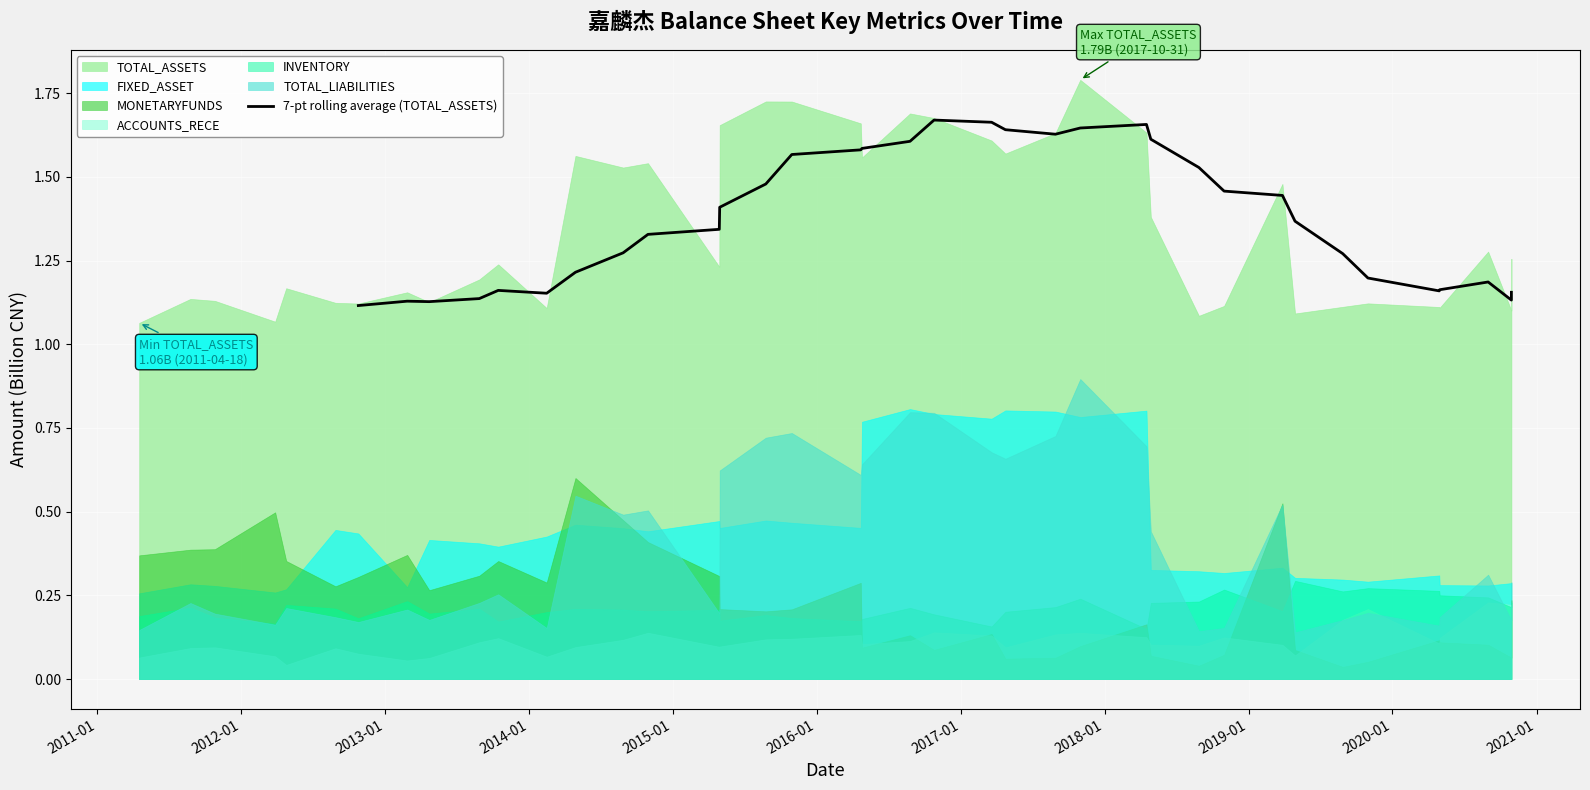

Reading left to right, extract all data points from this chart.

1.1	1.1	1.1	1.1	1.2	1.2	1.2	1.3	1.3	1.3	1.4	1.5	1.6	1.6	1.6	1.6	1.7	1.7	1.6	1.6	1.6	1.7	1.6	1.5	1.5	1.4	1.4	1.3	1.2	1.2	1.2	1.2	1.1	1.2